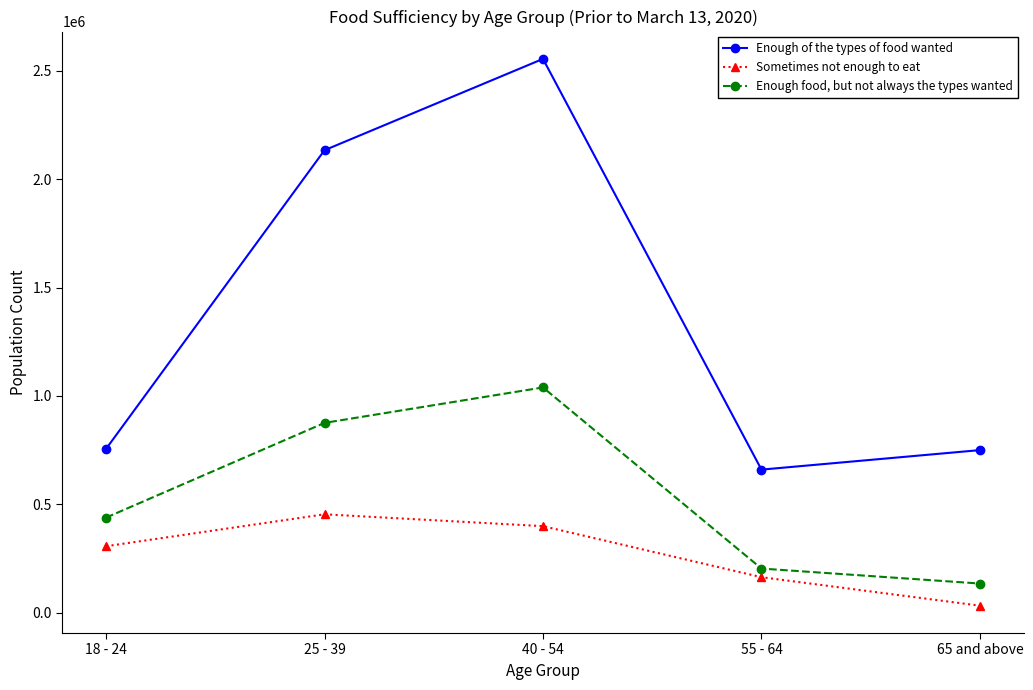

What is the total value across all series at 65 and above?

916597